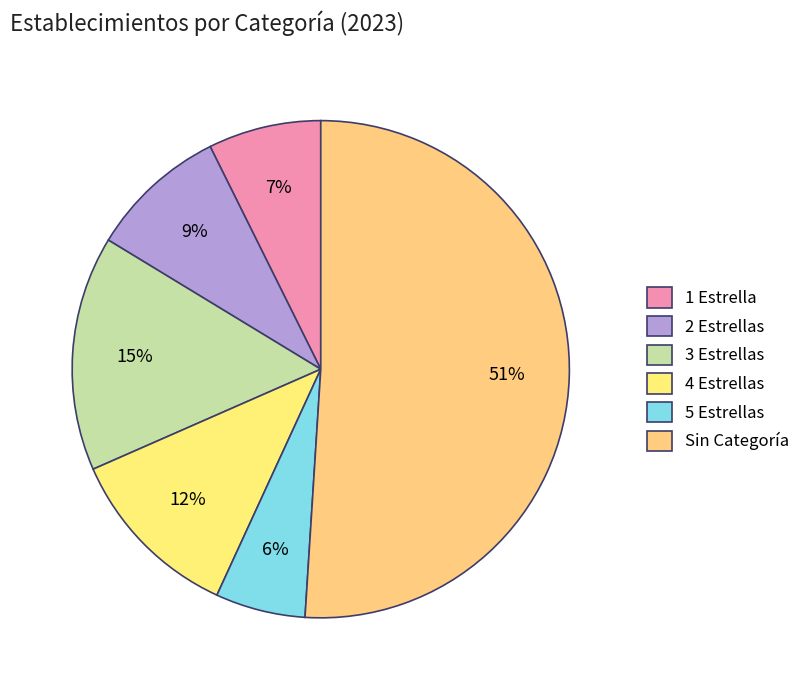

To the nearest percent, what is the difference between the 3 Estrellas and 1 Estrella slice percentages?

8%